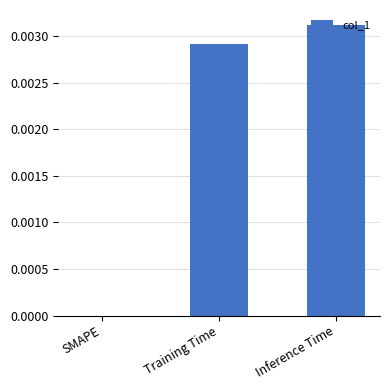

True or false: the data shows 0.0 at SMAPE.

True